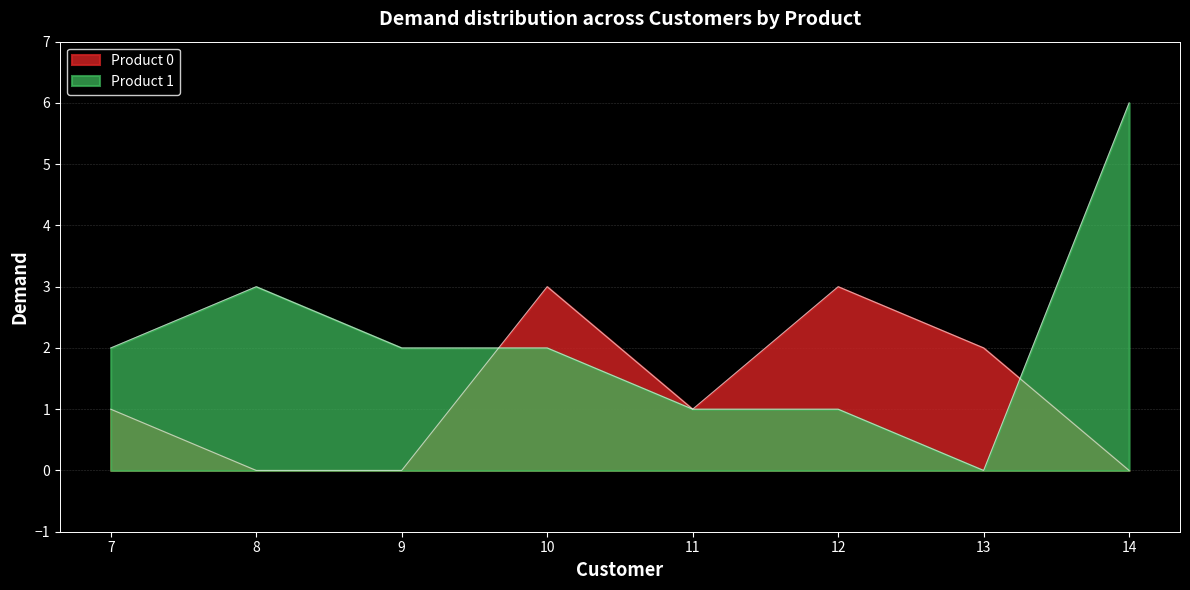

What is the maximum value for Product 0?

3